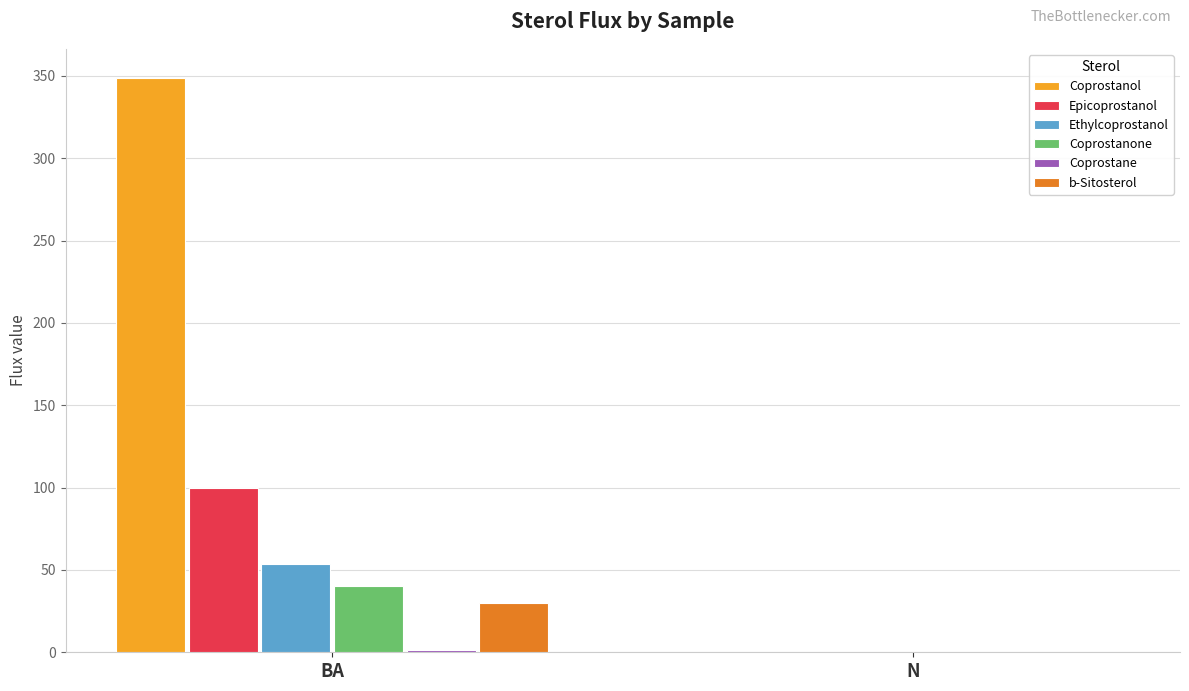

Does the chart contain stacked bars?

No